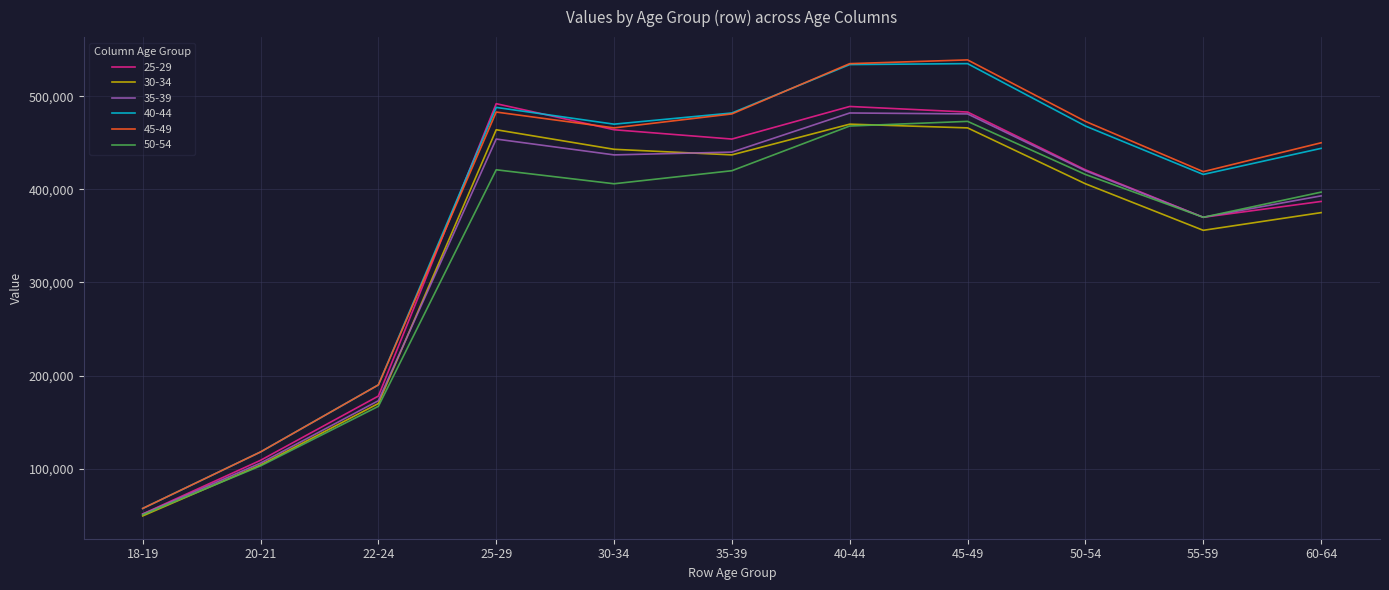

What is the difference between the 35-39 values at 55-59 and 20-21?

264000